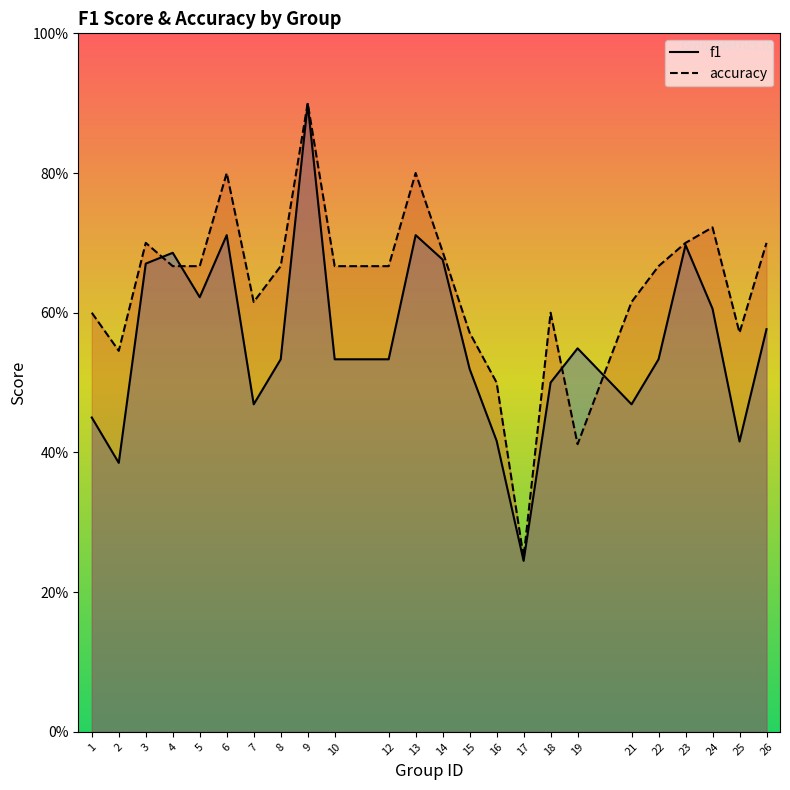

Where do f1 and accuracy first cross each other?

3 and 4